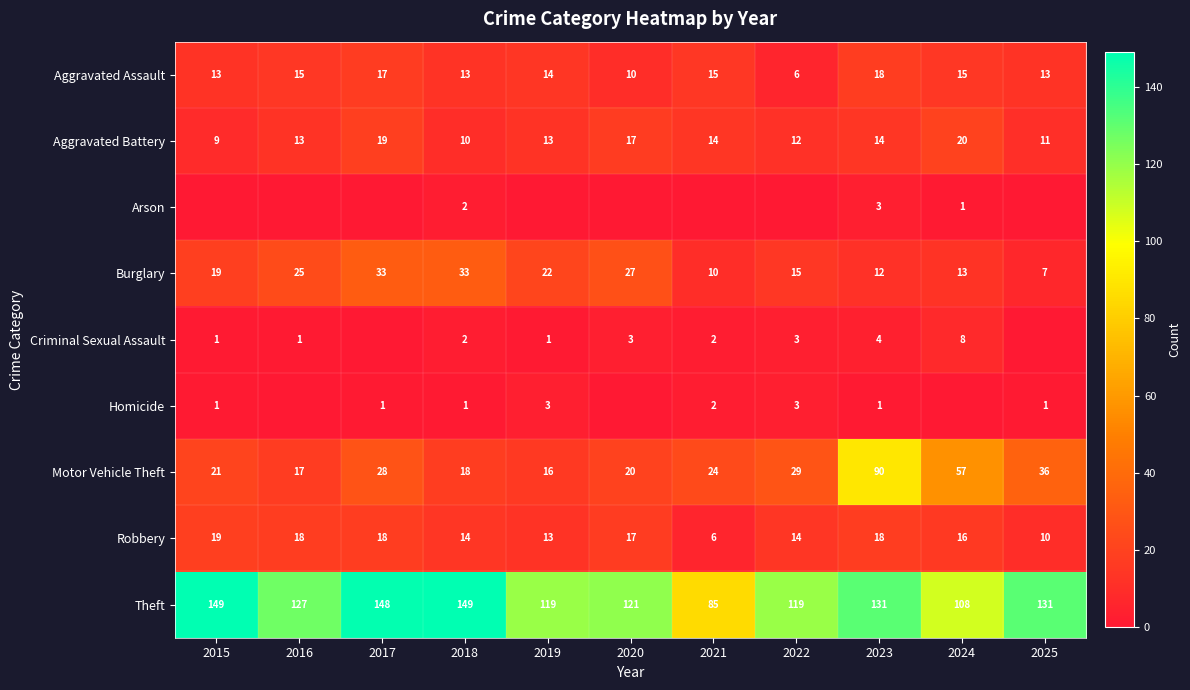

What is the sum of all Burglary values?

216